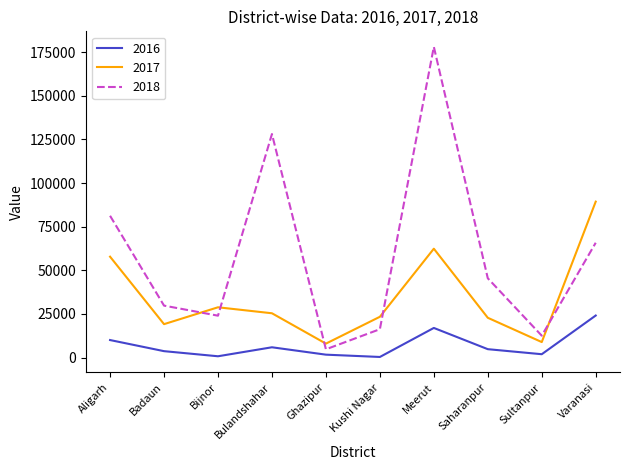

How many distinct data groups are displayed?

3